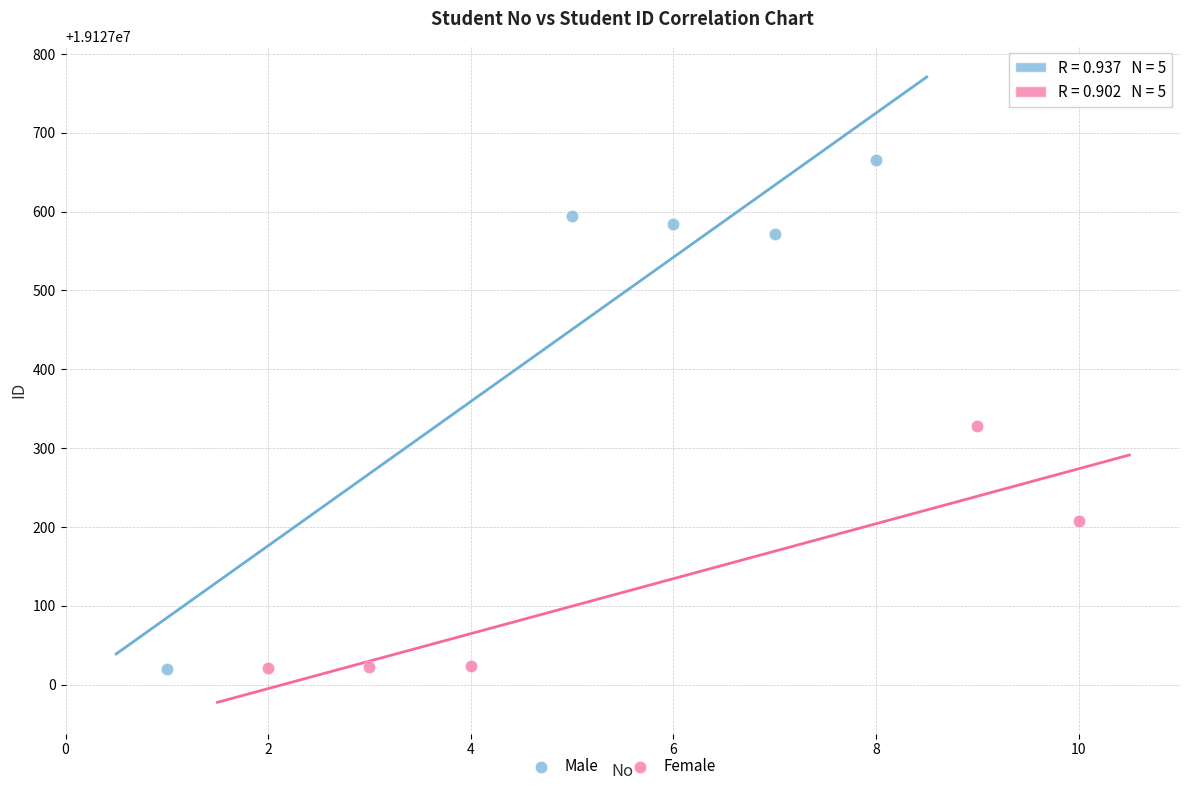

Which series has the widest spread of Y values?

Male